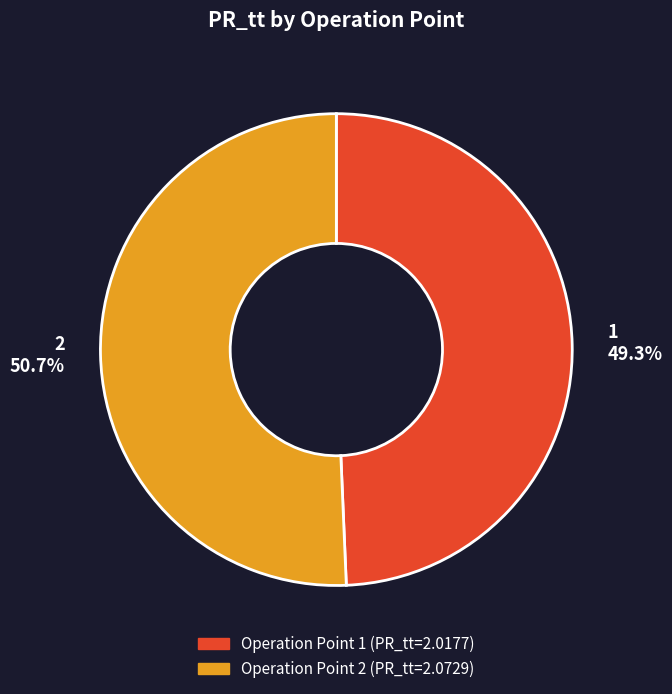

What is the ratio of the value at 1 49.3% to the value at 2 50.7%?

1.0